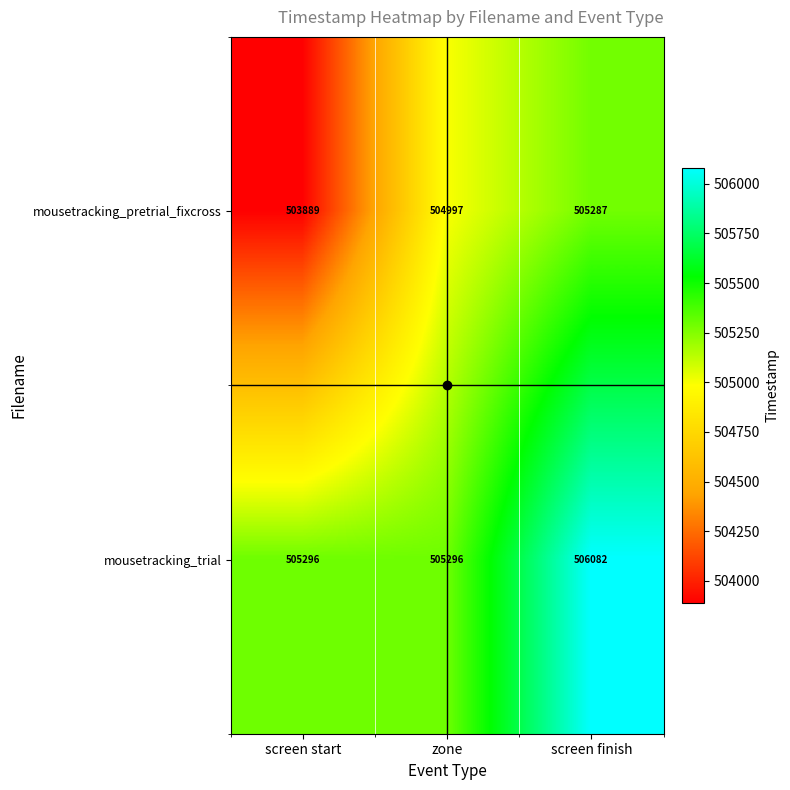

Which category has the highest value across all series?

screen finish